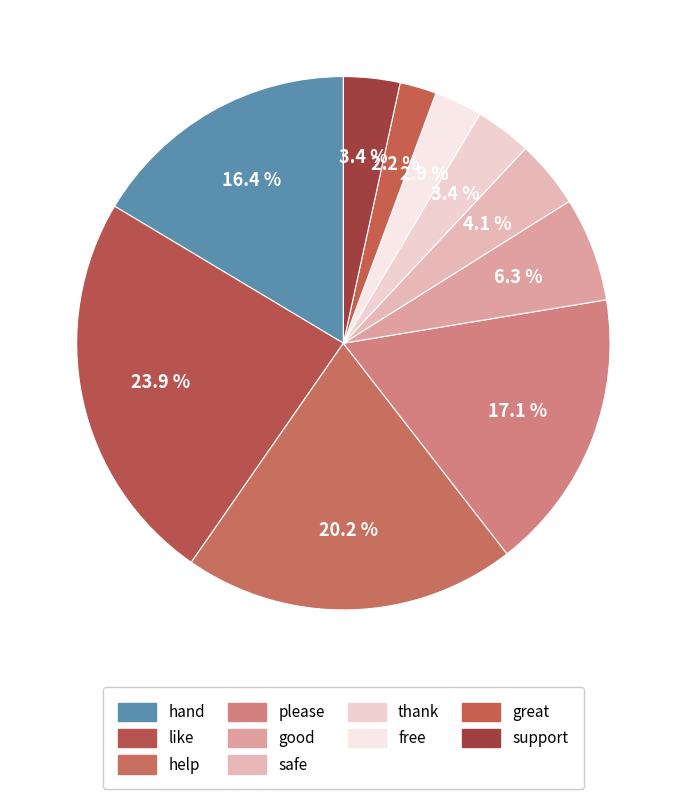

True or false: great accounts for 2% of the total.

True